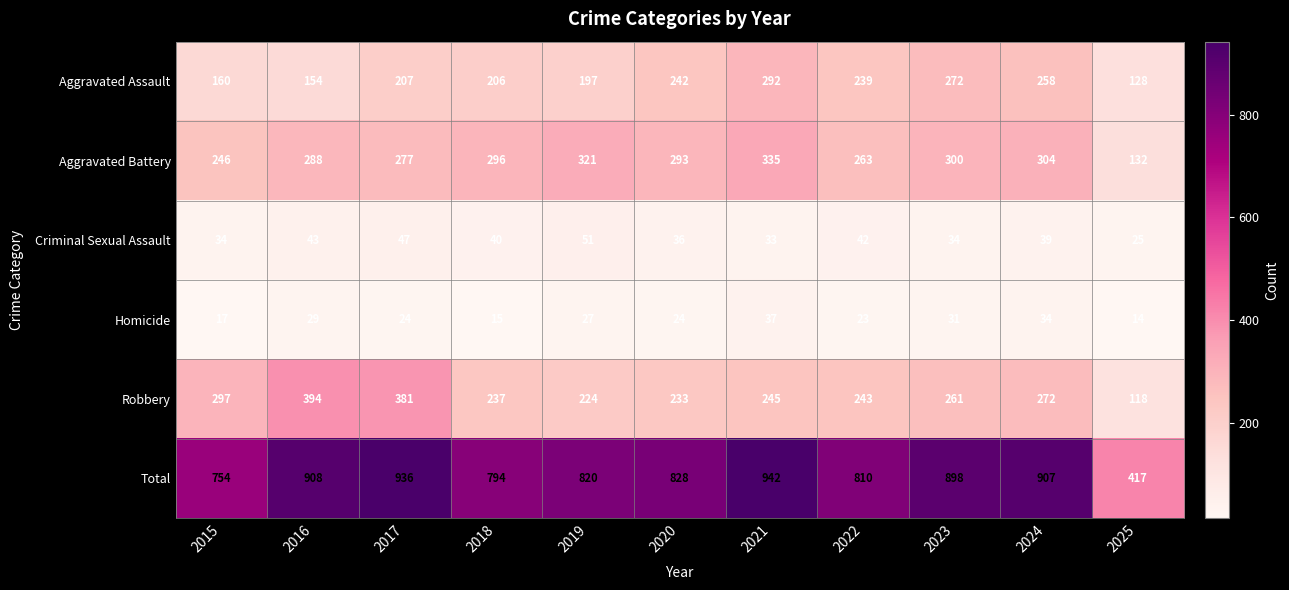

Where does the Homicide series first go above 24?

2016